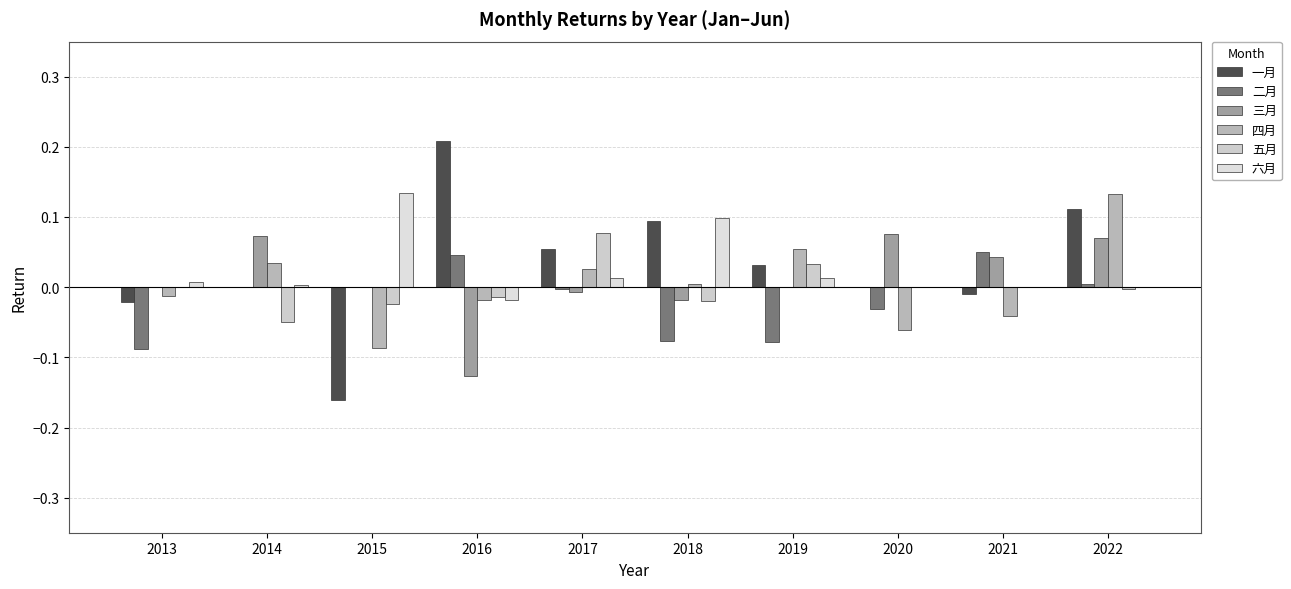

Rank the categories by 六月 value from highest to lowest.

2015, 2018, 2017, 2019, 2013, 2014, 2022, 2021, 2020, 2016